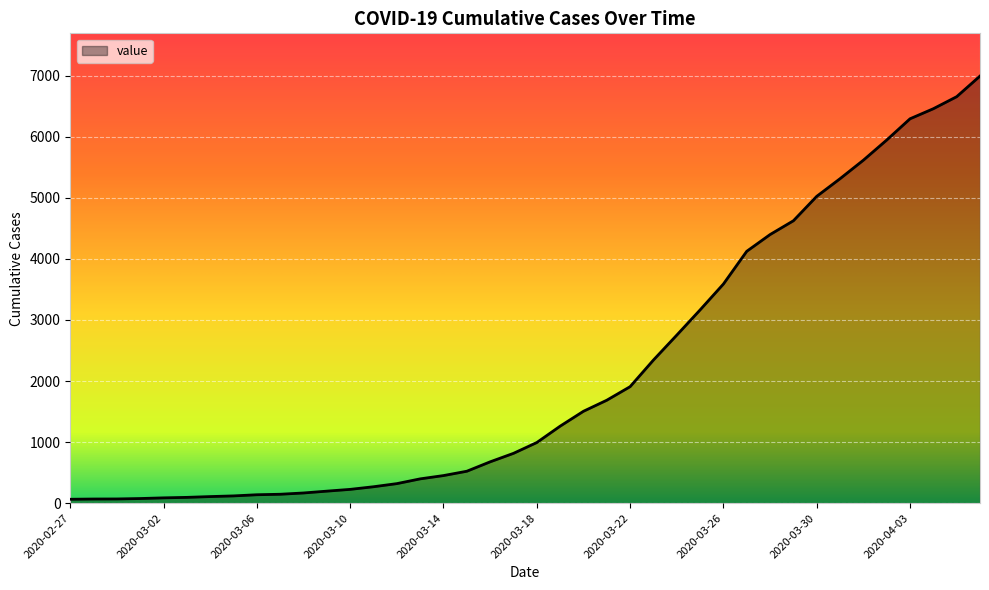

Does the chart display data point markers on the line(s)?

No